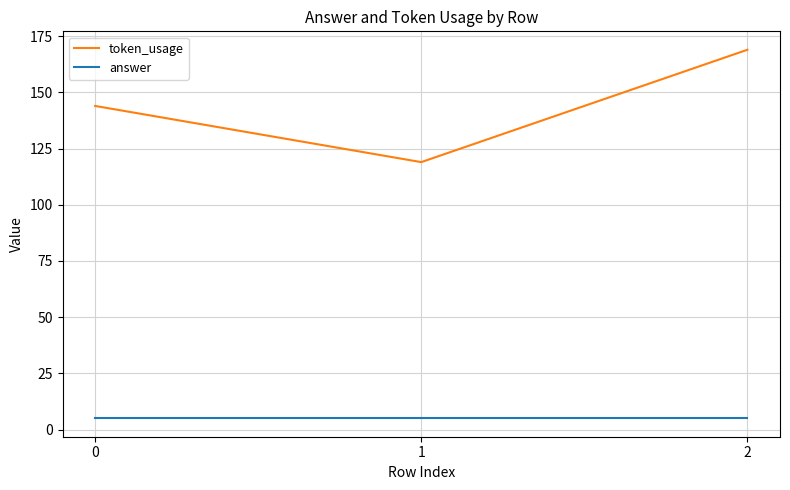

What value does the token_usage series have at 1?

119